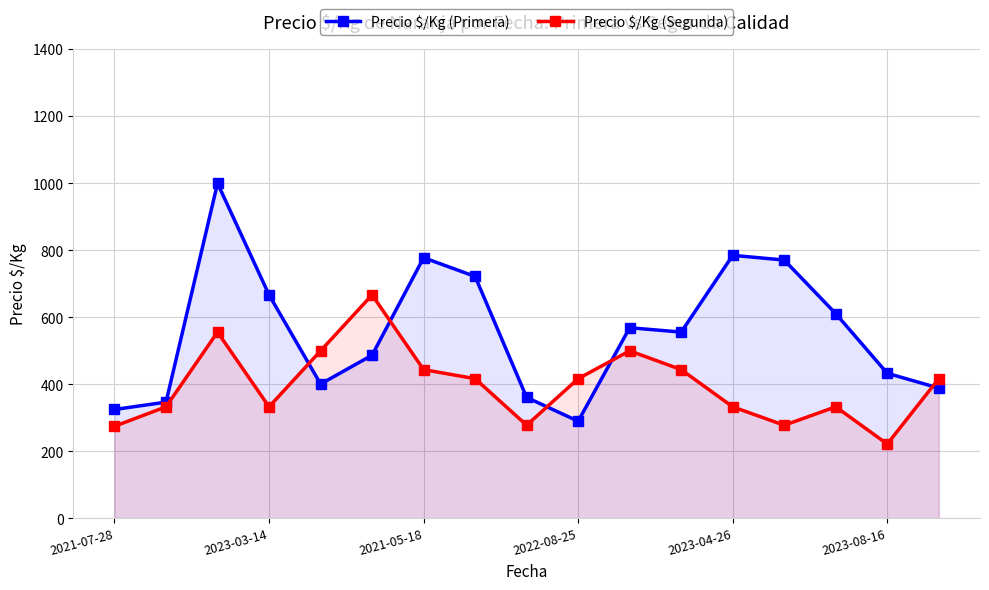

What is the total value across all series at 2021-07-28?

600